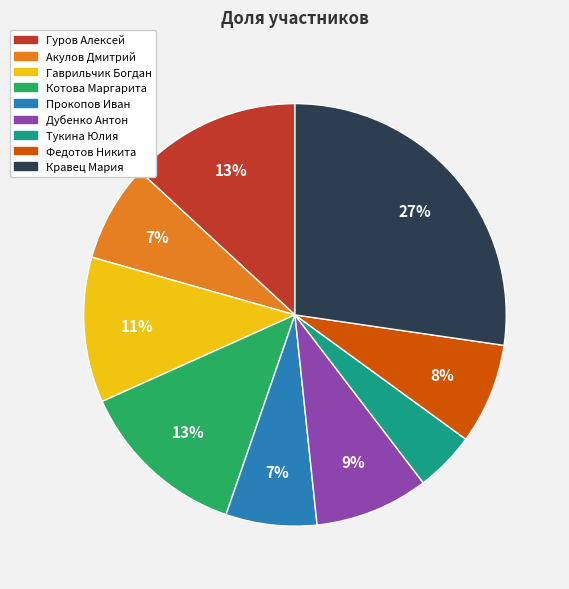

Between Котова Маргарита and Тукина Юлия, which is larger?

Котова Маргарита